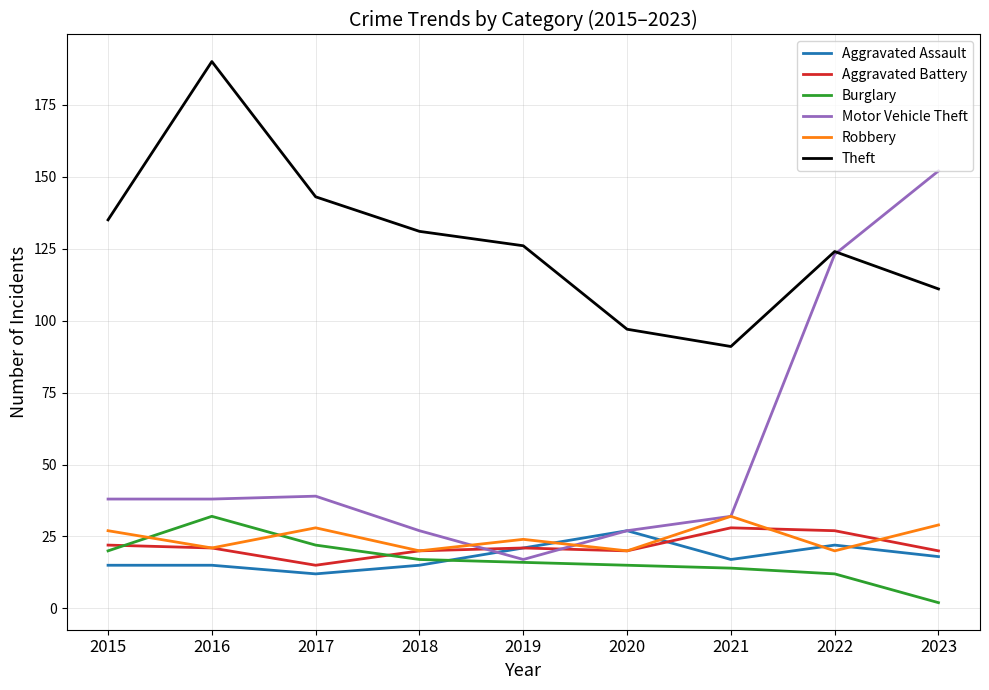

What is the sum of the Theft values at 2021 and 2020?

188